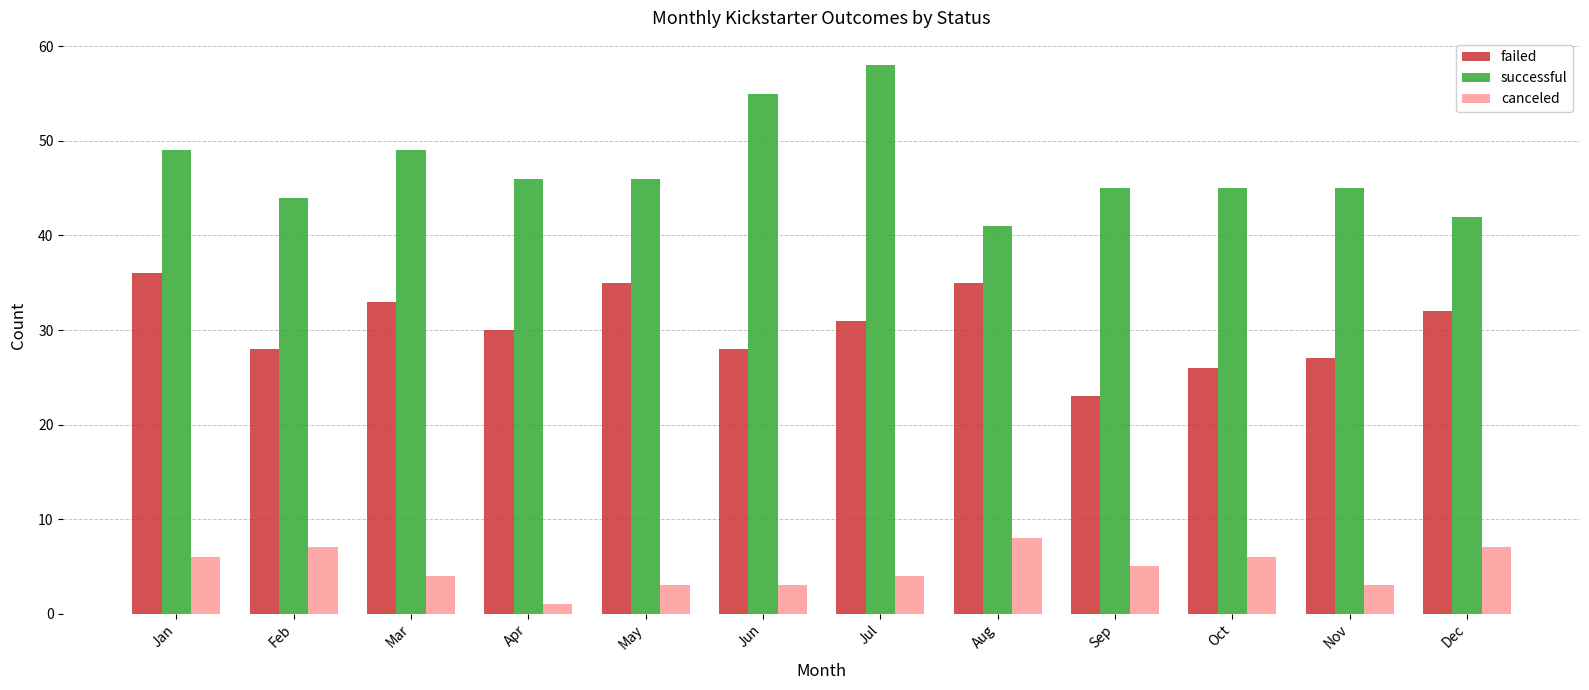

Is the value of canceled at Aug greater than the value of failed at Sep?

No